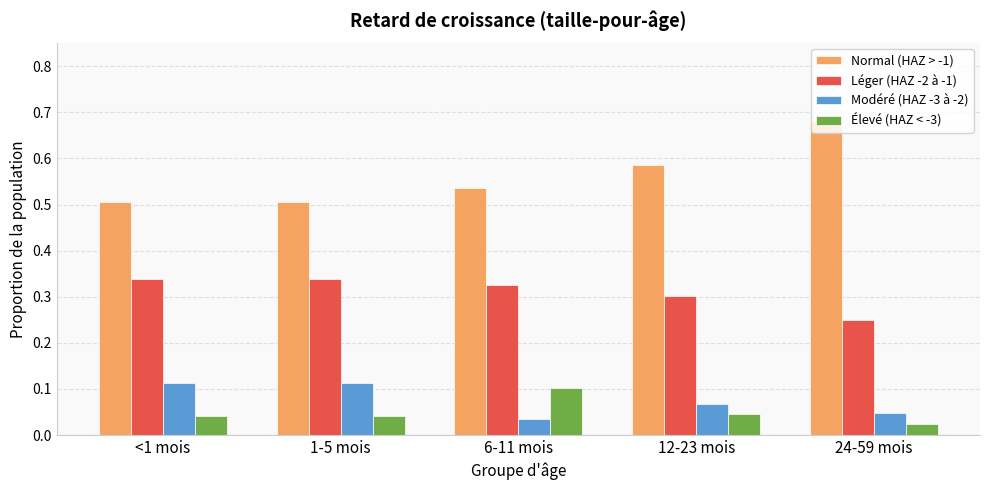

Which series has the largest total across all categories?

Normal (HAZ > -1)